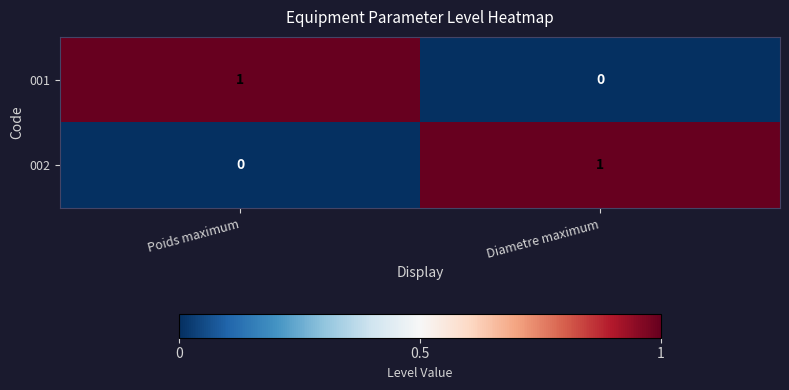

Where is 002 nearest to the value 0?

Poids maximum